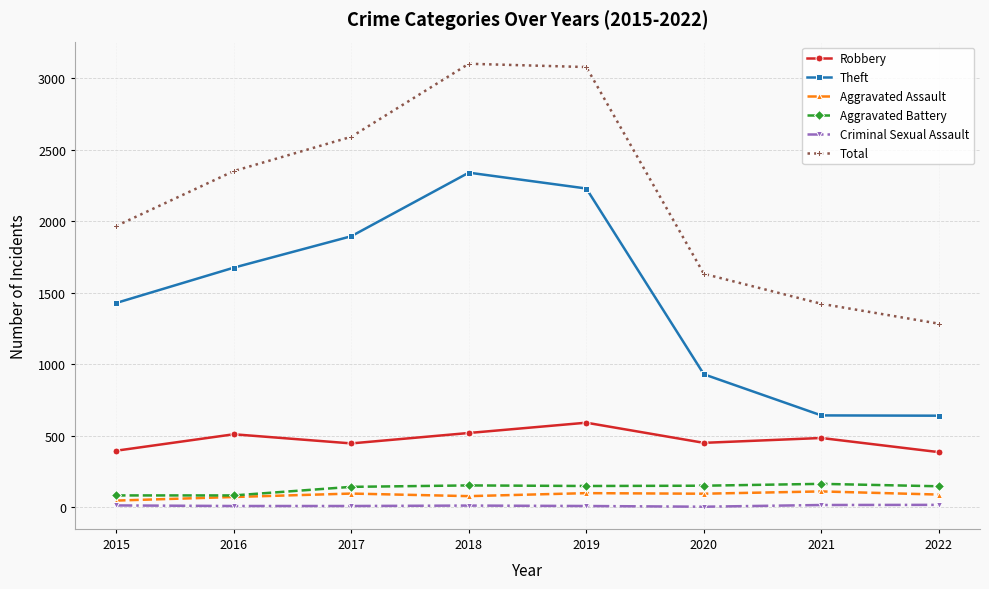

What are all the series names shown in the legend?

Robbery, Theft, Aggravated Assault, Aggravated Battery, Criminal Sexual Assault, Total